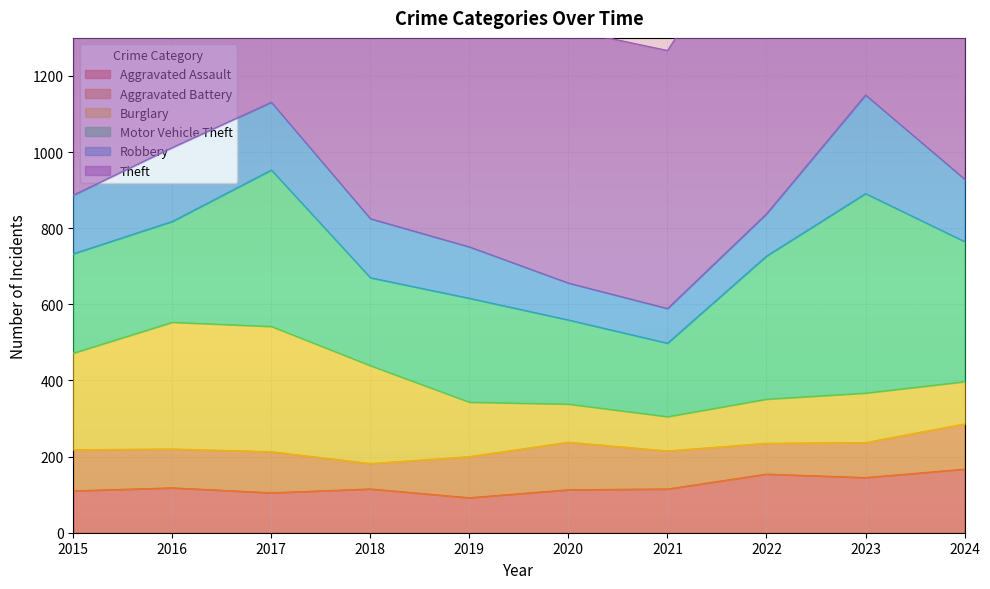

At which label does Aggravated Assault reach its peak?

2024